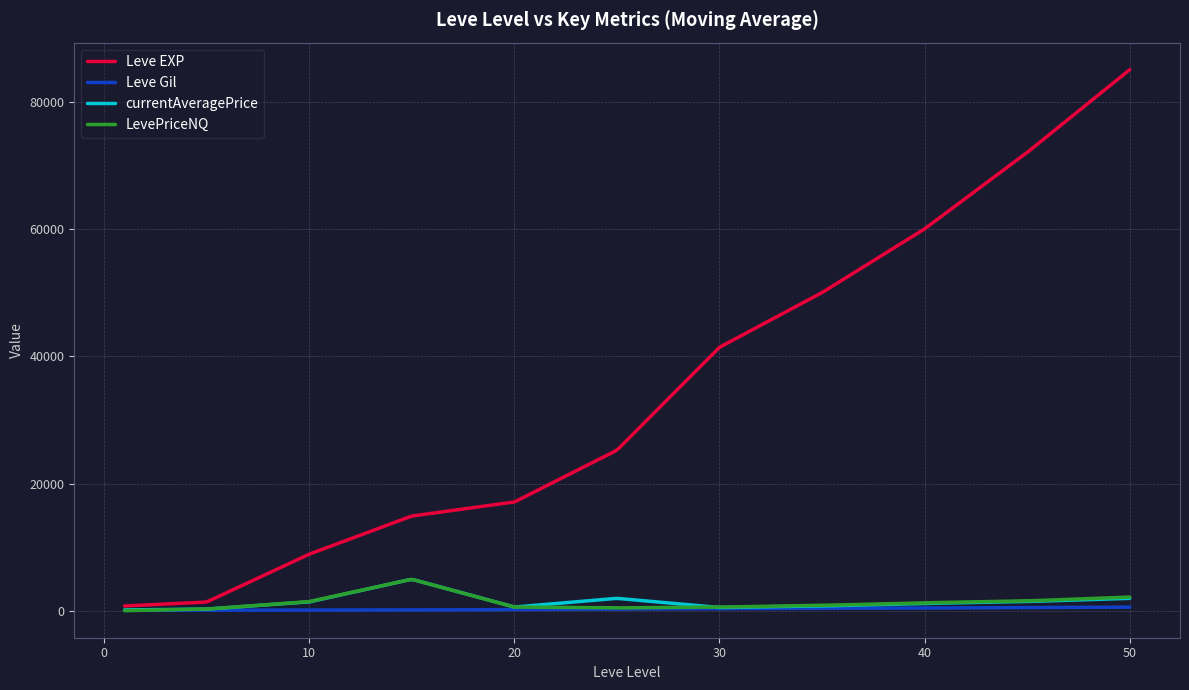

What is the greatest value displayed?

85000.0